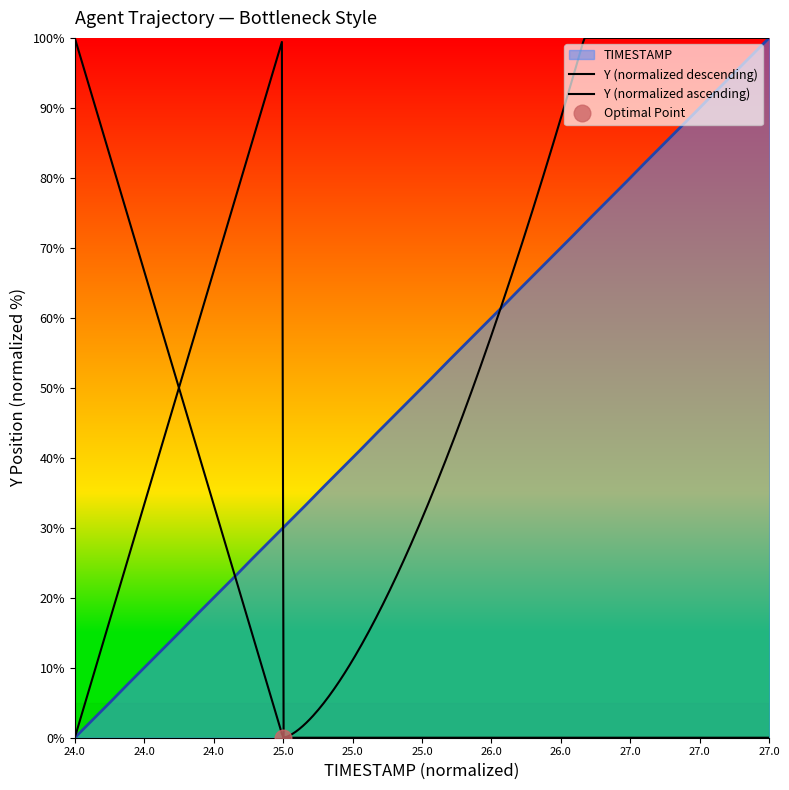

What is the sum of all values?

2000.3